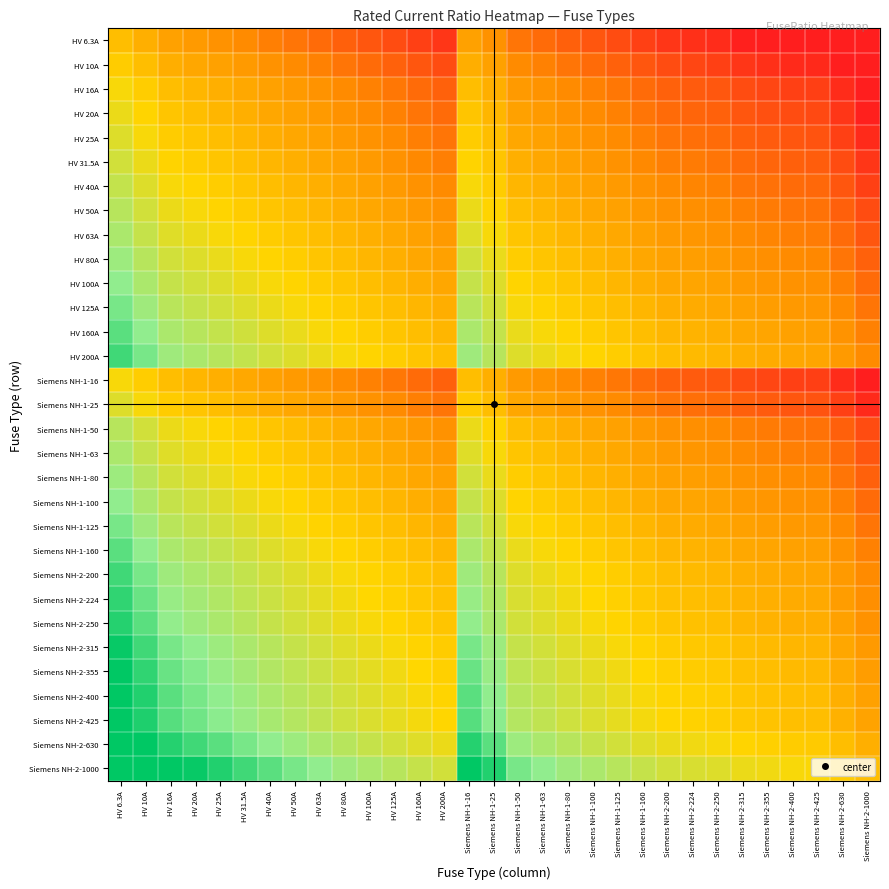

List the series in order of their peak value, lowest first.

HV 6.3A, HV 10A, HV 16A, Siemens NH-1-16, HV 20A, HV 25A, Siemens NH-1-25, HV 31.5A, HV 40A, HV 50A, Siemens NH-1-50, HV 63A, Siemens NH-1-63, HV 80A, Siemens NH-1-80, HV 100A, Siemens NH-1-100, HV 125A, Siemens NH-1-125, HV 160A, Siemens NH-1-160, HV 200A, Siemens NH-2-200, Siemens NH-2-224, Siemens NH-2-250, Siemens NH-2-315, Siemens NH-2-355, Siemens NH-2-400, Siemens NH-2-425, Siemens NH-2-630, Siemens NH-2-1000